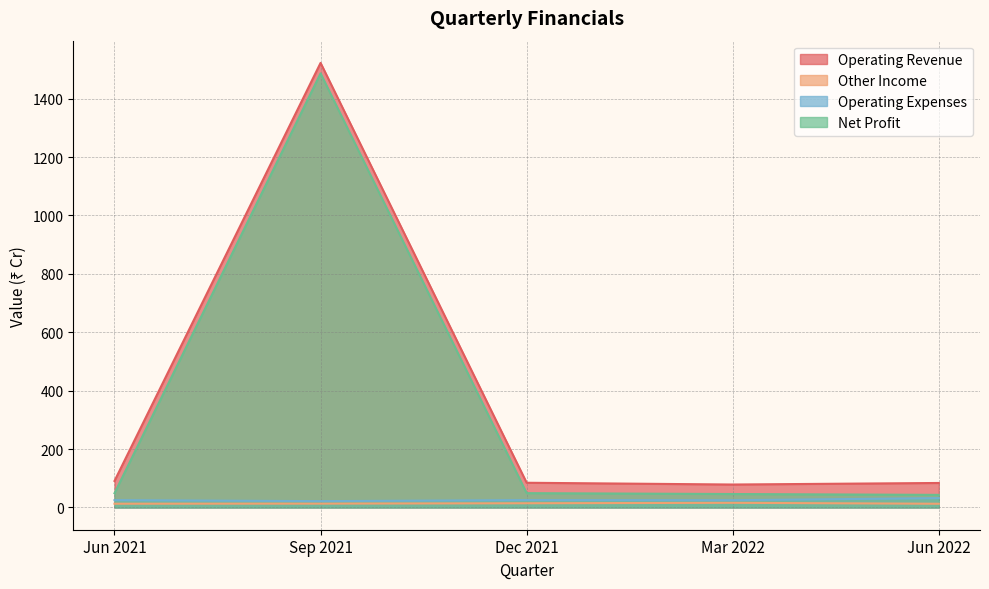

The Net Profit series shows 43.2 at Jun 2022. True or false?

True